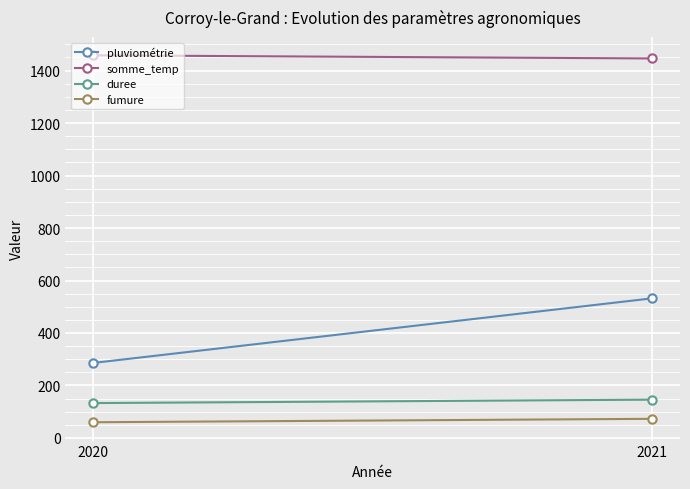

True or false: somme_temp has a value of 1446 at 2021.

True